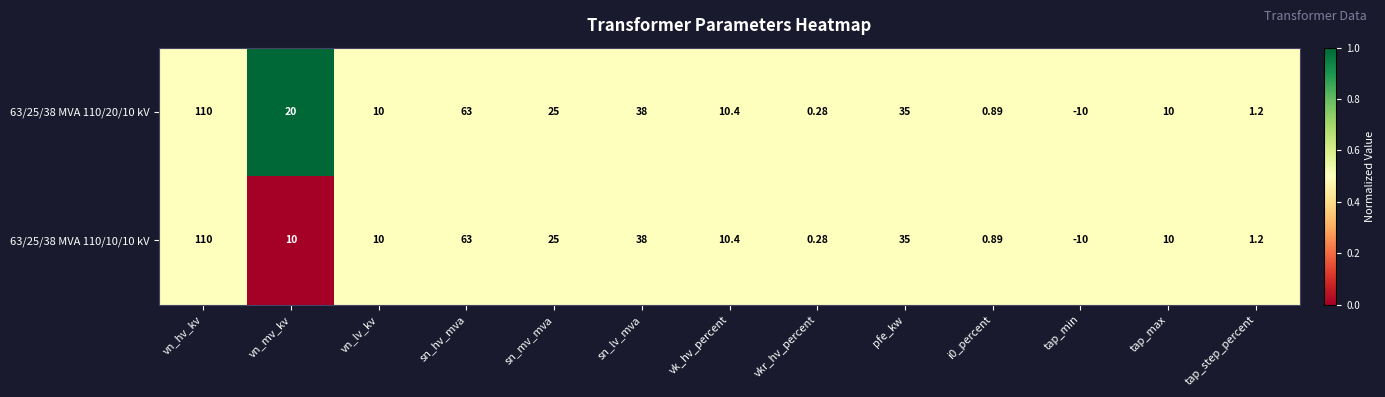

At which label is 63/25/38 MVA 110/20/10 kV closest to 50?

sn_lv_mva